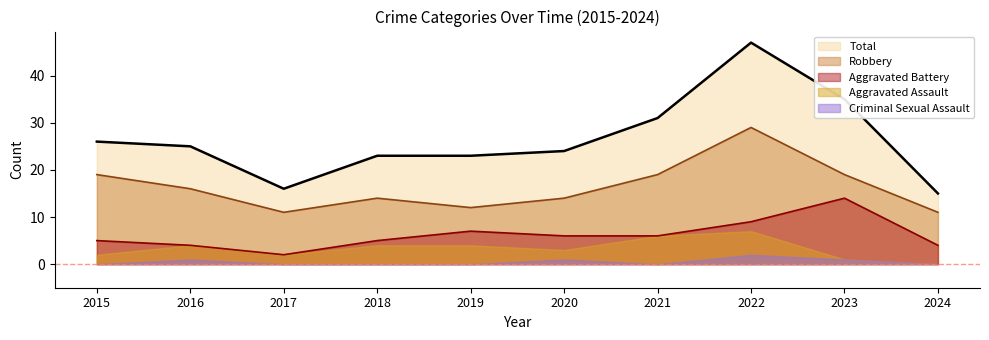

Which series changed the most between 2015 and 2019?

Robbery